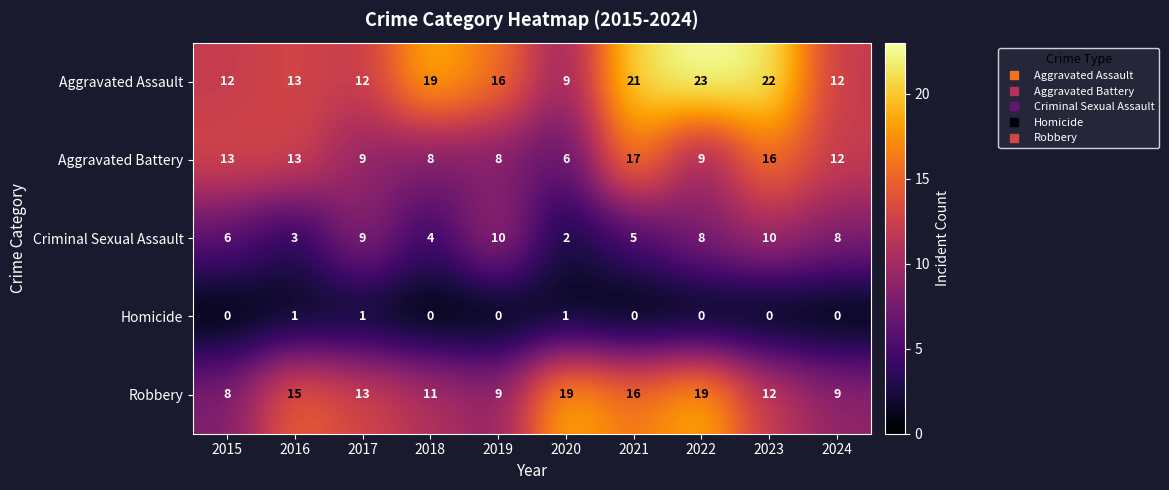

What is the average value of the Aggravated Assault series?

16